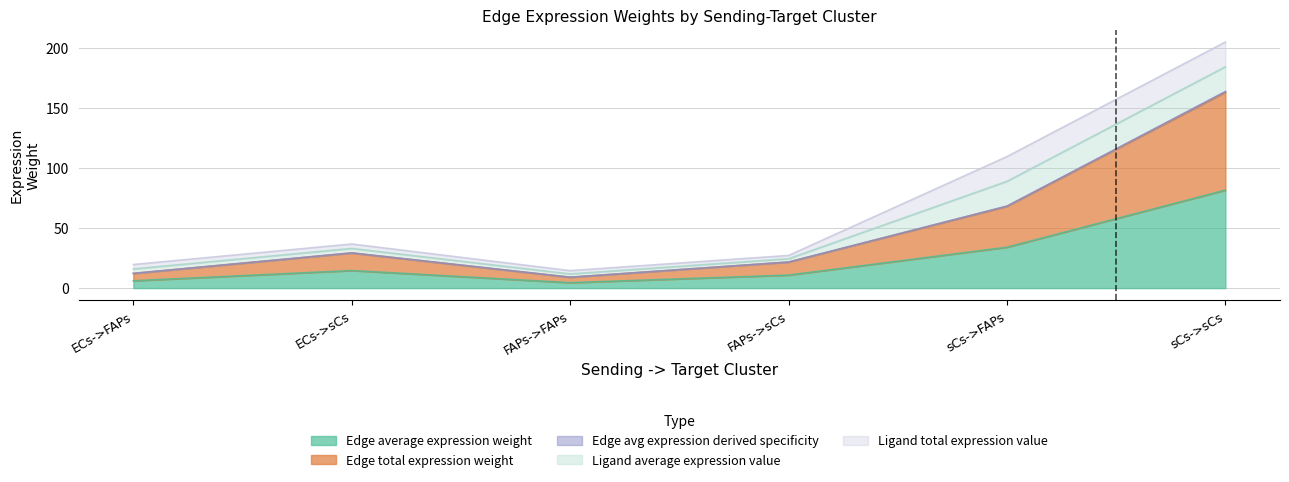

Does the chart display data point markers on the line(s)?

No